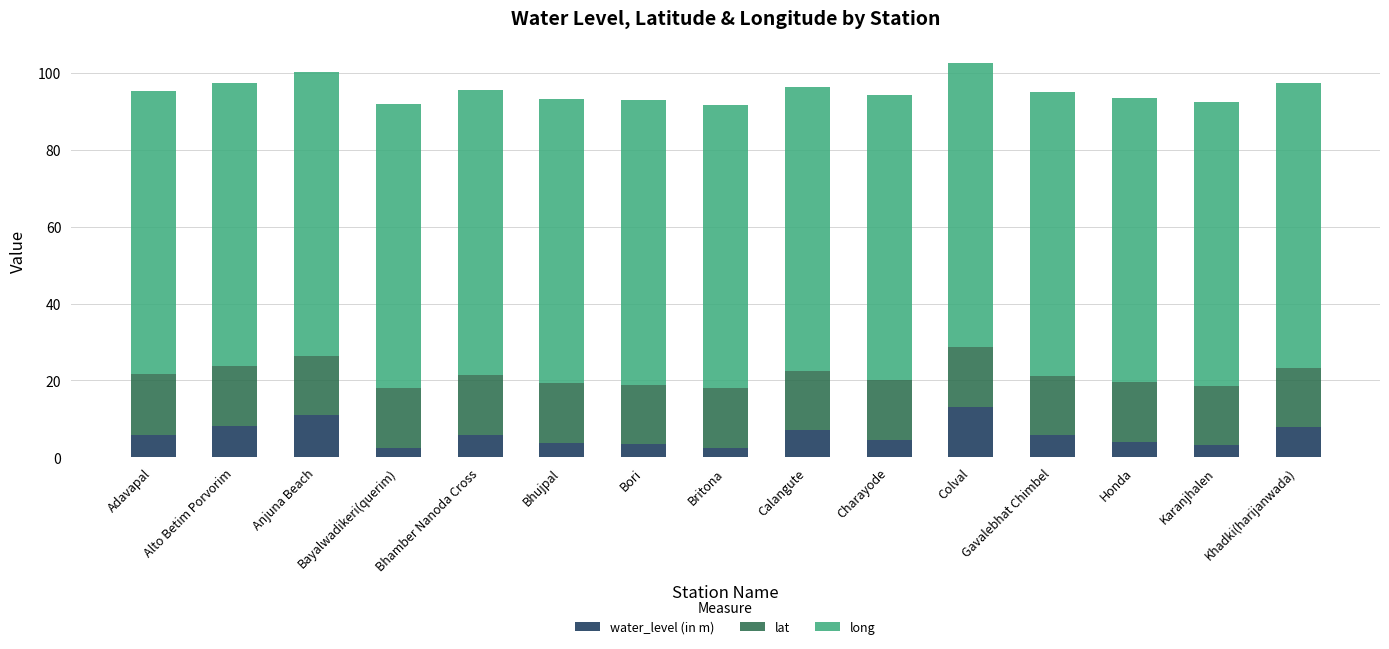

What is the maximum value for water_level (in m)?

13.1